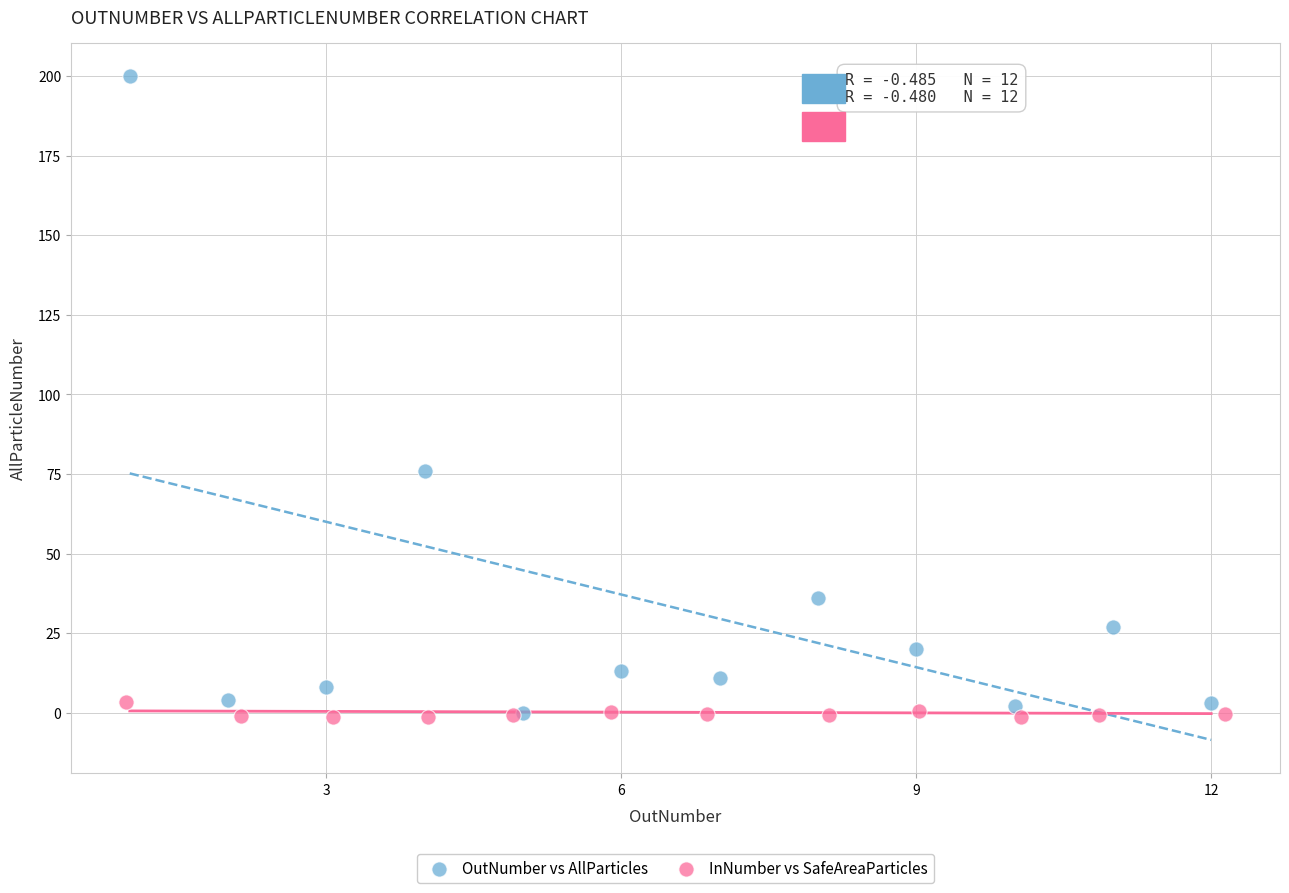

What are all the series names shown in the legend?

OutNumber vs AllParticles, InNumber vs SafeAreaParticles